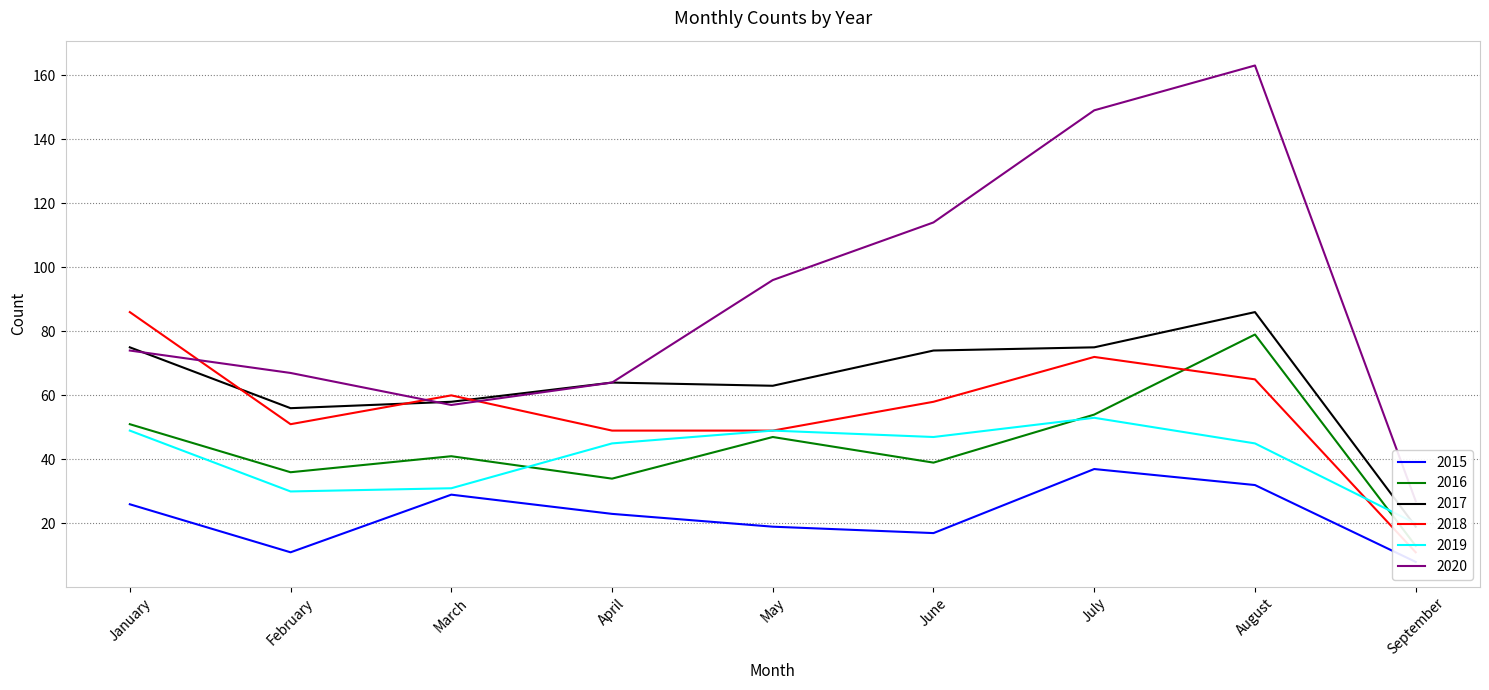

True or false: 2015 and 2016 intersect in this chart.

False